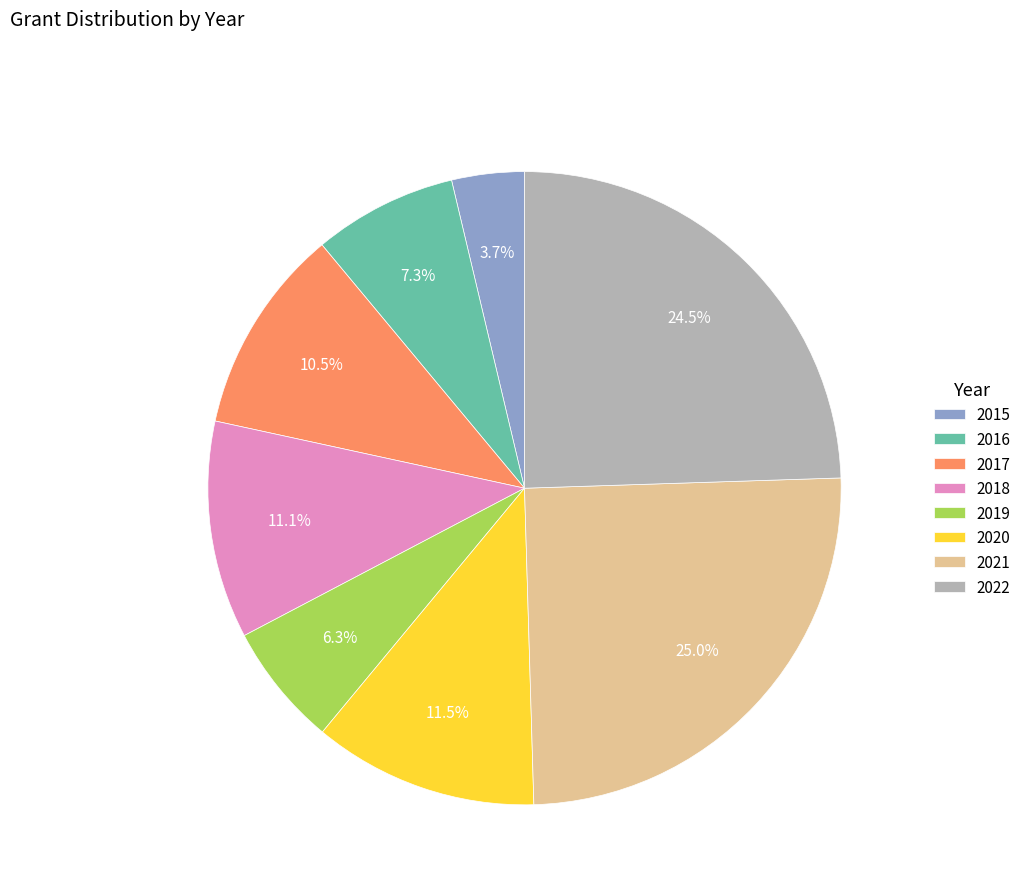

What is the largest slice in the pie chart?

2021